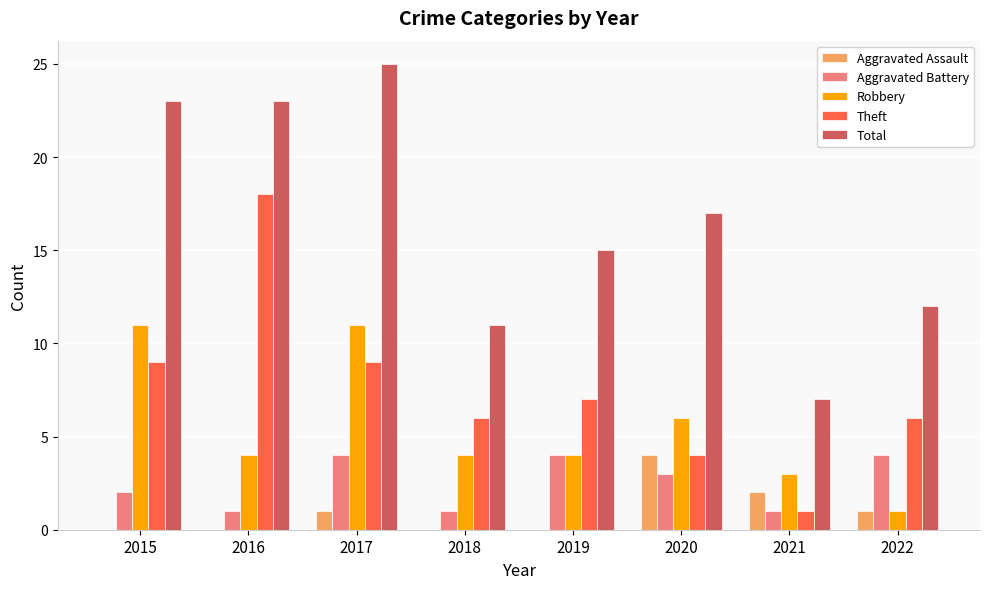

How many Aggravated Assault values are between 0 and 2?

7